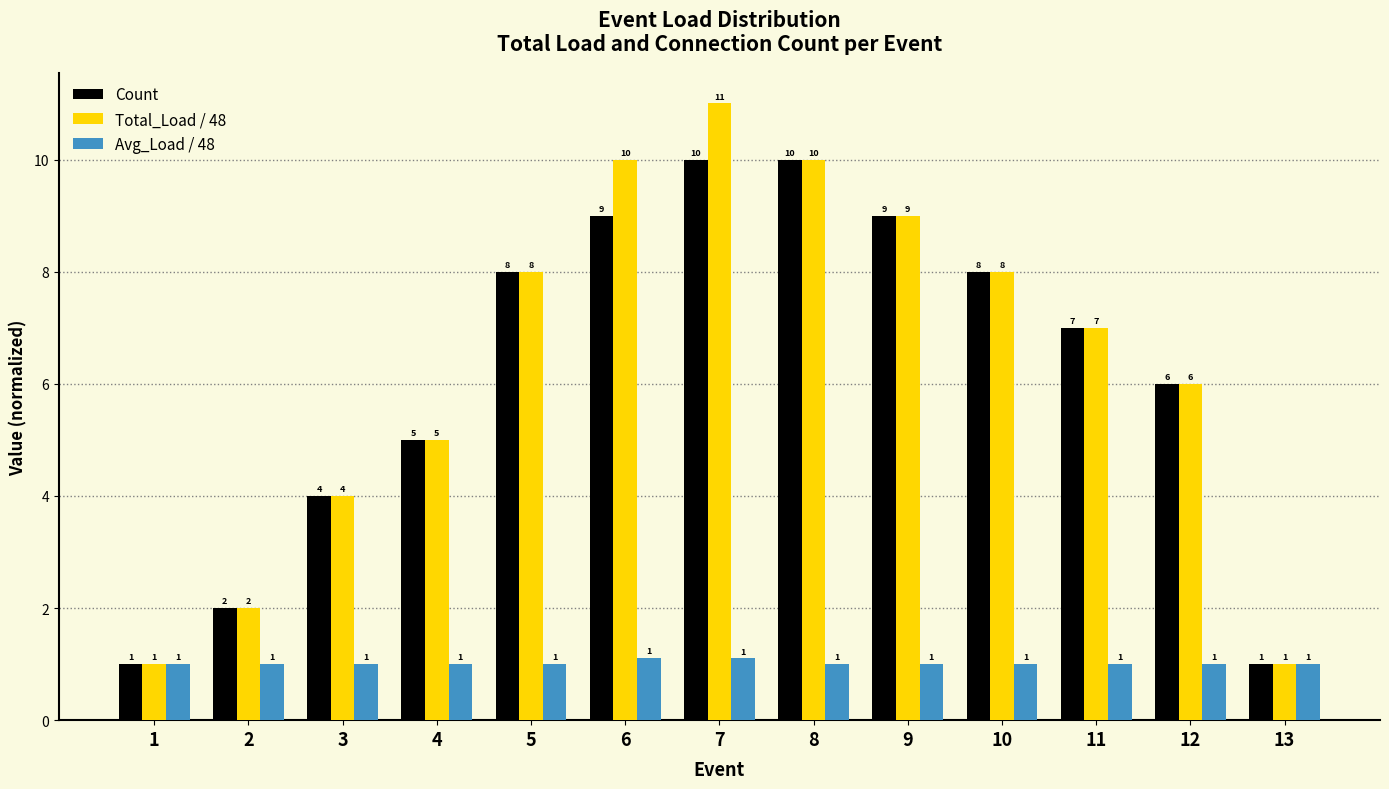

Is it true that Total_Load / 48 equals 6.1 at 6?

False